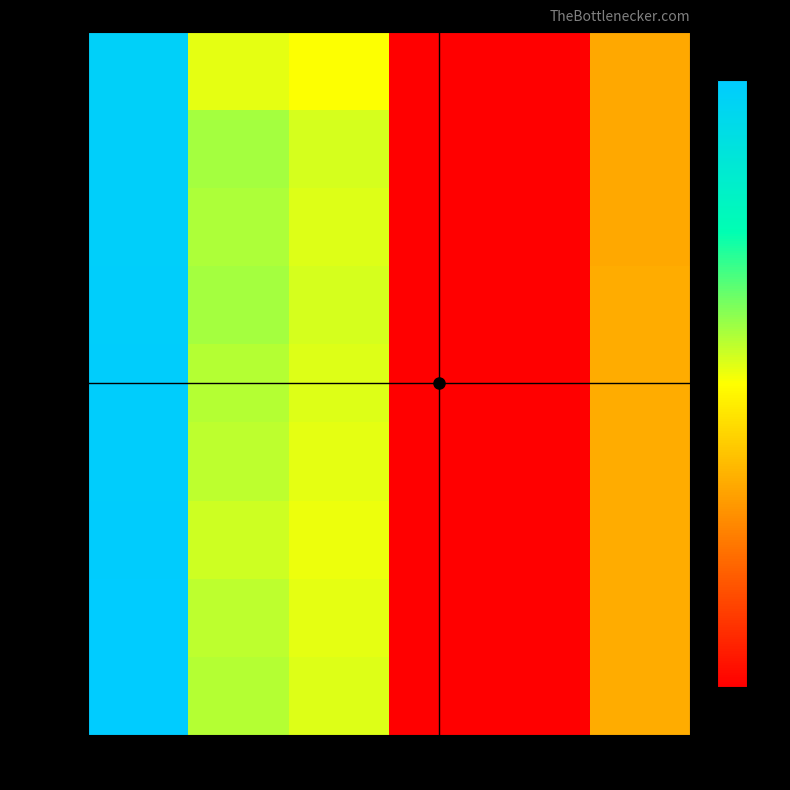

Reading left to right, transcribe all the data shown in this chart.

125.0: col_0=125.0	col_1=67.0	col_2=64.0	col_3=0.3	col_4=0.0	col_5=42.0
125.333: col_0=125.3	col_1=75.0	col_2=69.0	col_3=0.3	col_4=0.0	col_5=42.0
125.667: col_0=125.7	col_1=74.0	col_2=68.0	col_3=0.3	col_4=0.0	col_5=42.0
126.0: col_0=126.0	col_1=75.0	col_2=69.0	col_3=0.3	col_4=0.0	col_5=43.0
126.333: col_0=126.3	col_1=73.0	col_2=68.0	col_3=0.3	col_4=0.0	col_5=43.0
126.667: col_0=126.7	col_1=72.0	col_2=67.0	col_3=0.3	col_4=0.0	col_5=43.0
127.0: col_0=127.0	col_1=70.0	col_2=66.0	col_3=0.3	col_4=0.0	col_5=43.0
127.333: col_0=127.3	col_1=72.0	col_2=67.0	col_3=0.3	col_4=0.0	col_5=43.0
127.667: col_0=127.7	col_1=73.0	col_2=68.0	col_3=0.3	col_4=0.0	col_5=43.0